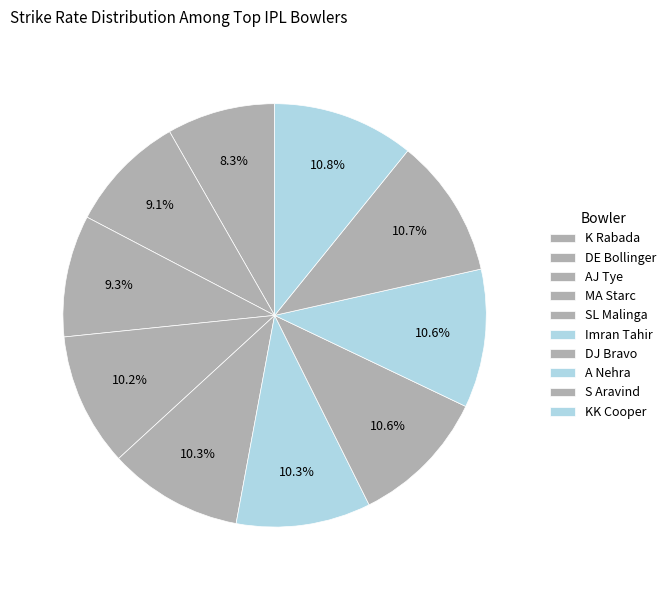

Does A Nehra represent more than half of the total?

No